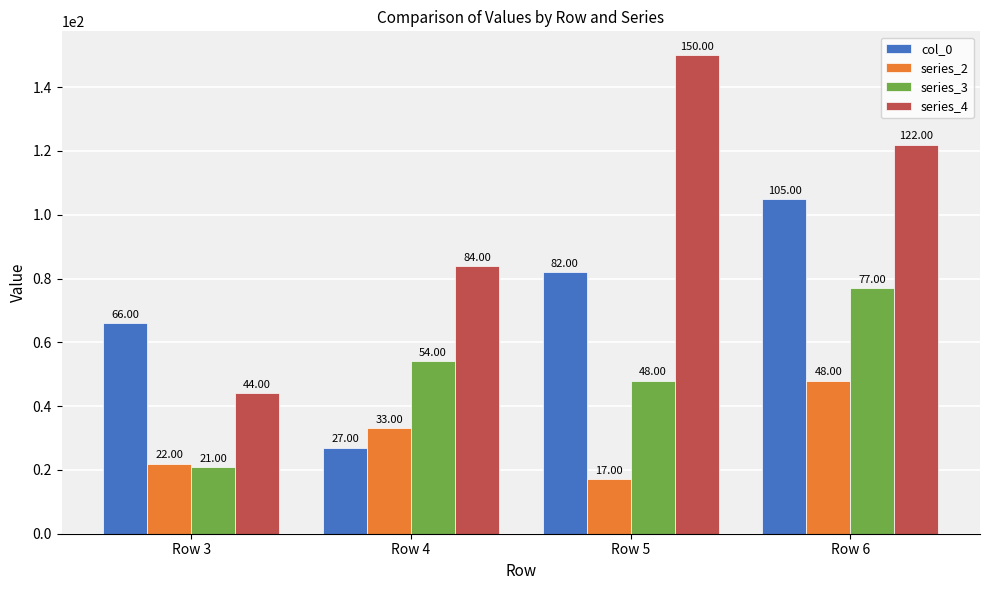

How many data points in series_4 are less than 122?

2